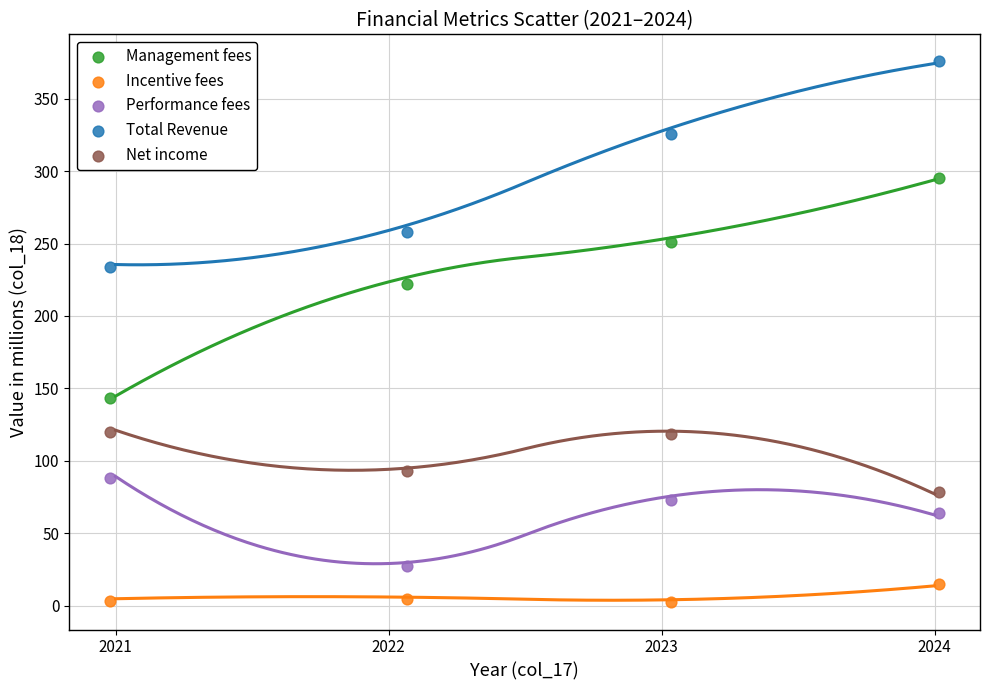

In the Net income series, what Y value is closest to 99?

92.8